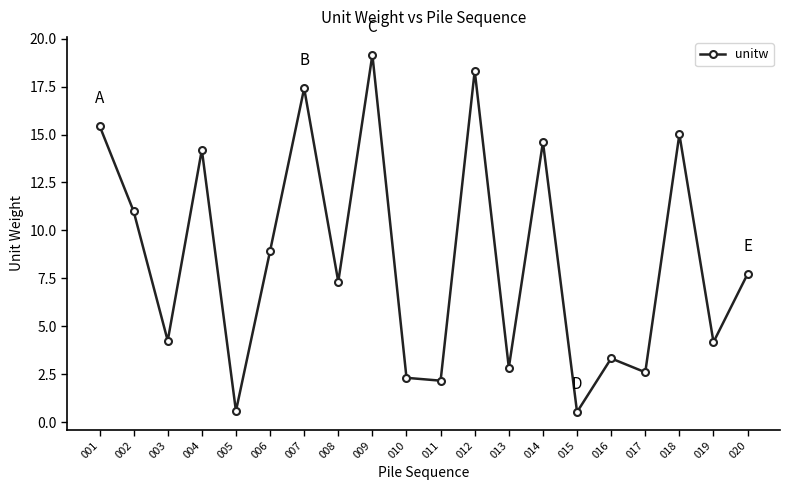

Where does the data first go above 7?

001